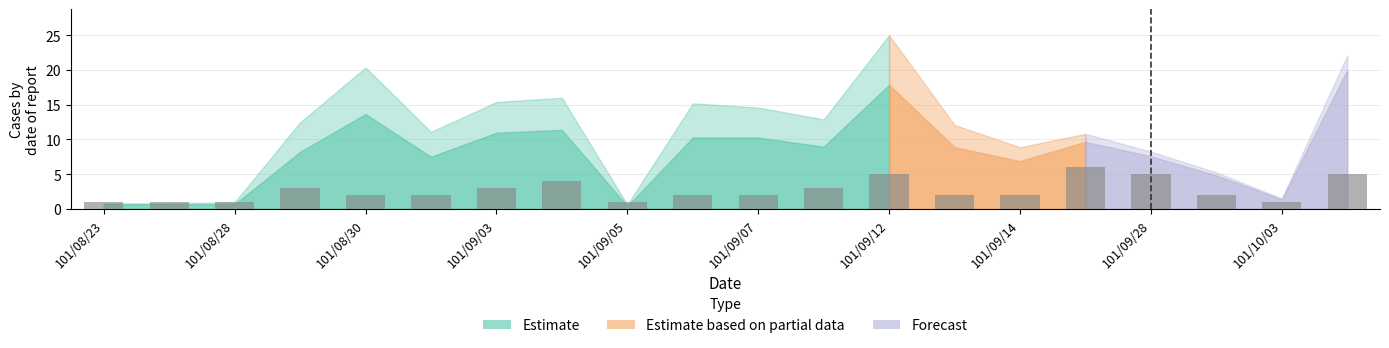

What is the value of the 5th bar from the left?

2